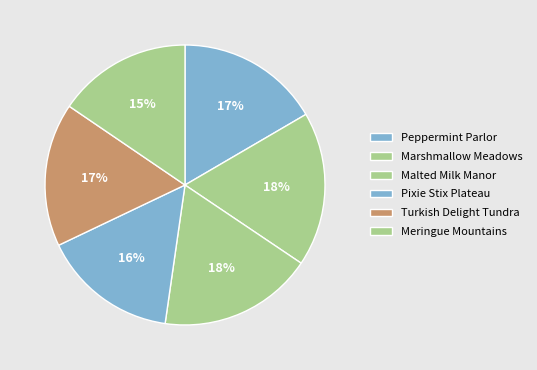

Is it true that Peppermint Parlor is 17% of the pie?

True